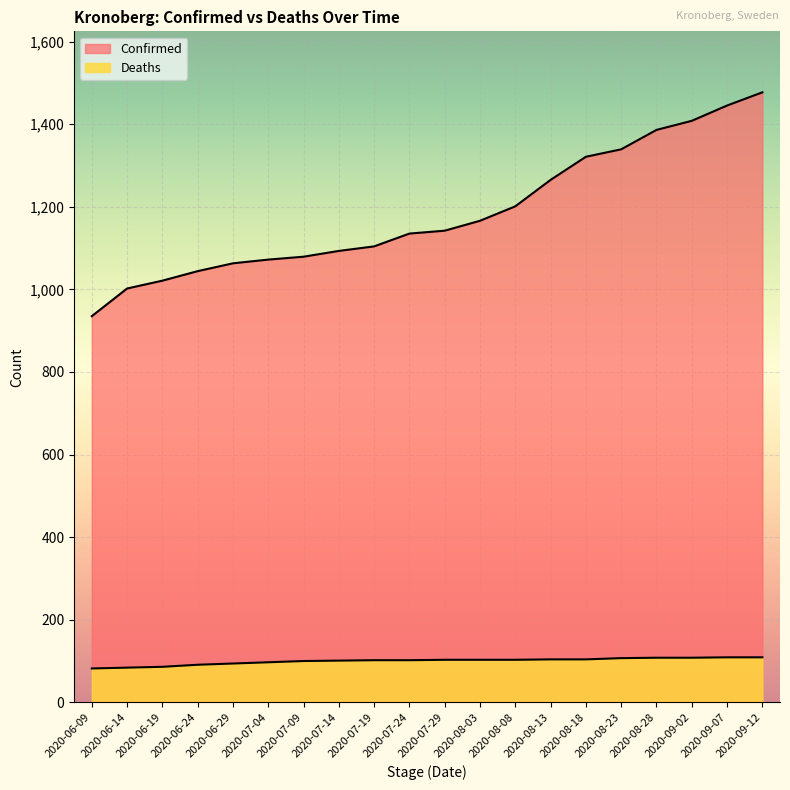

At how many categories does at least one series exceed 1086?

13